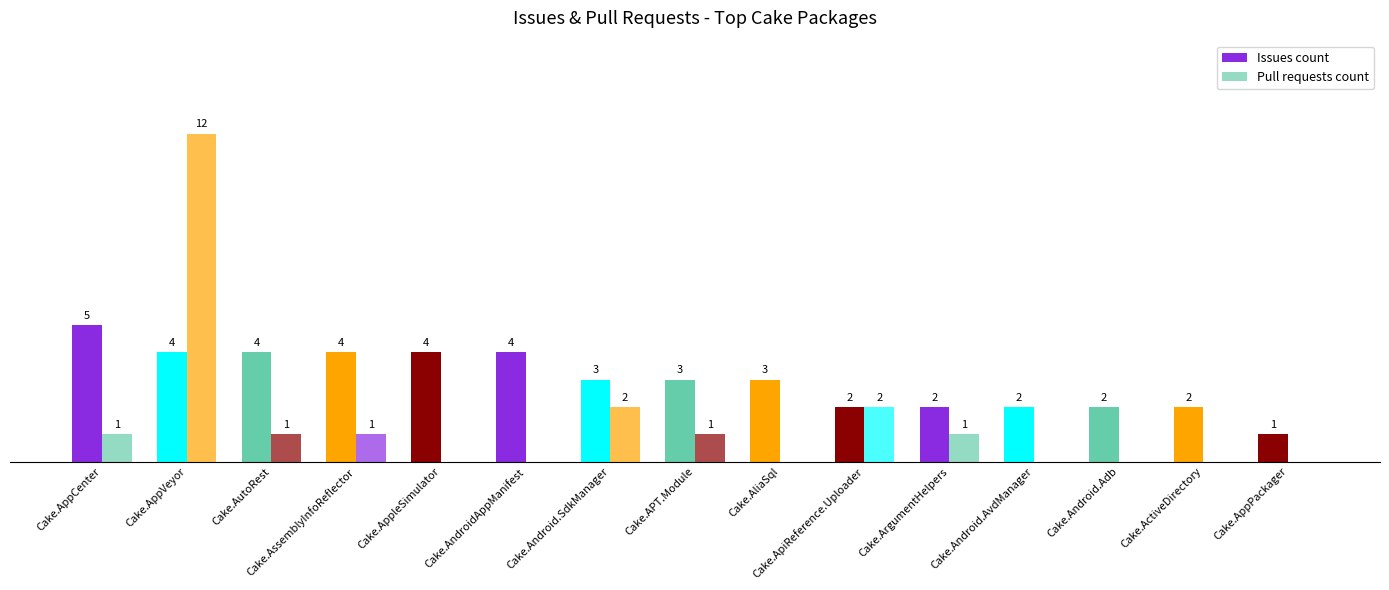

Are the bars horizontal?

No